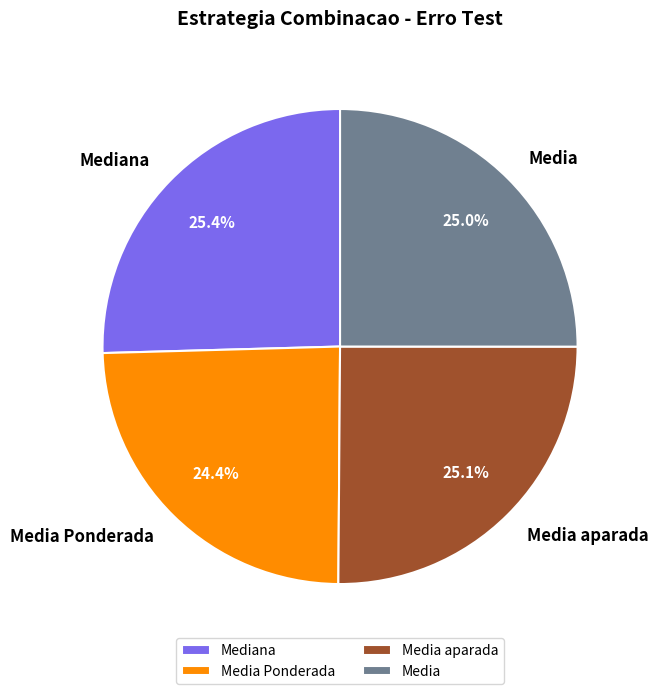

How many slices are in this pie chart?

4